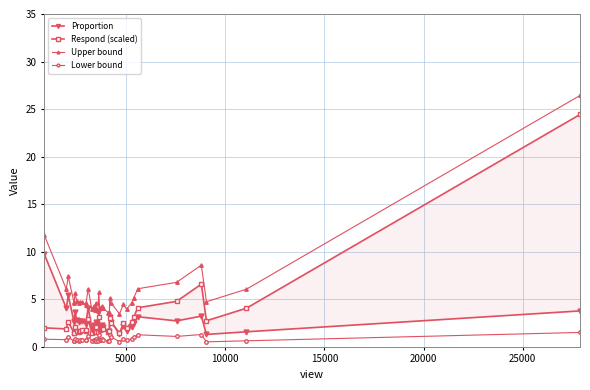

True or false: Lower bound has more than 0 points higher than both neighbors.

True